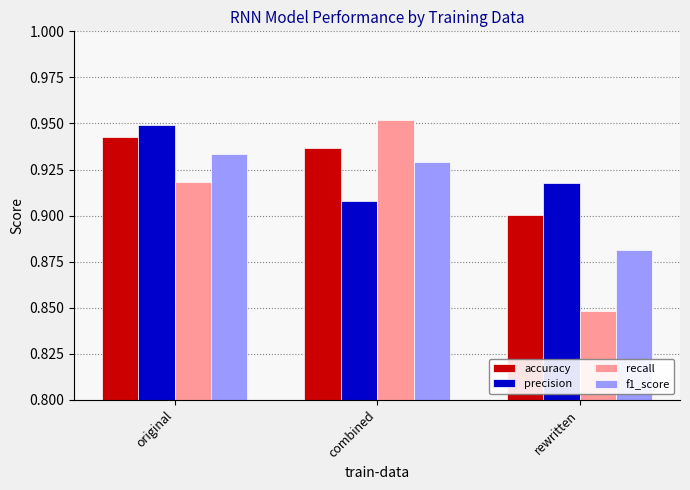

Are the bars grouped side by side (vs. stacked)?

Yes